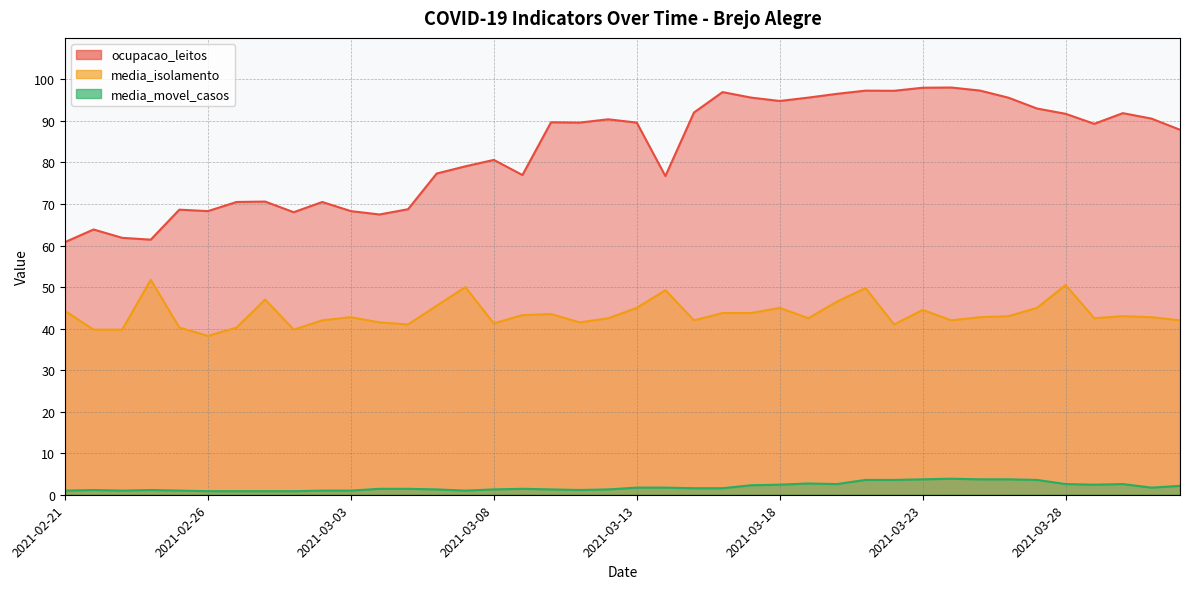

What position from the left is 2021-03-07?

15